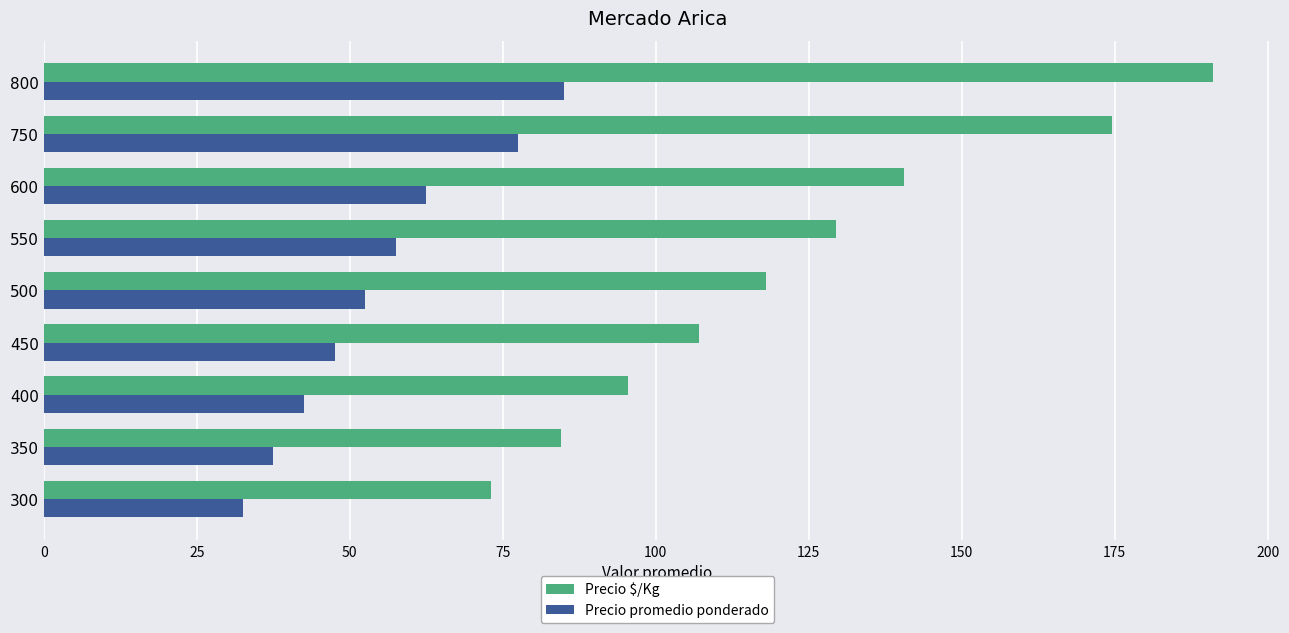

What is the spread (max minus min) of values at 350?

47.0